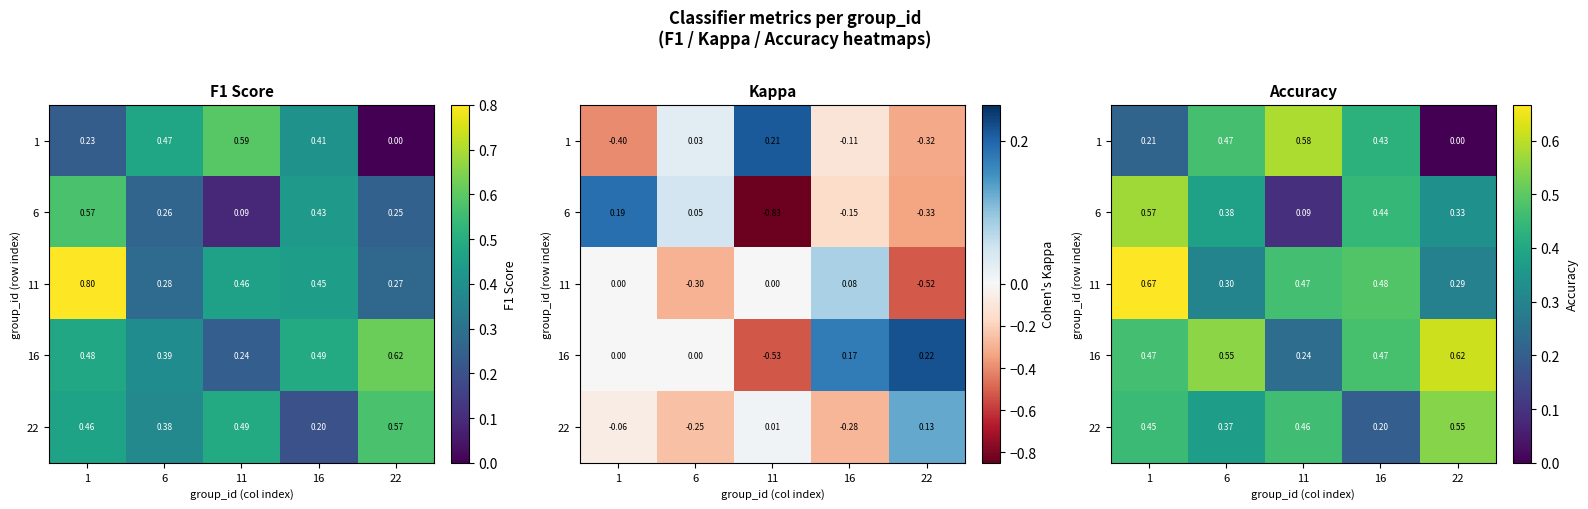

The 1 series shows 0.5 at 6. True or false?

True